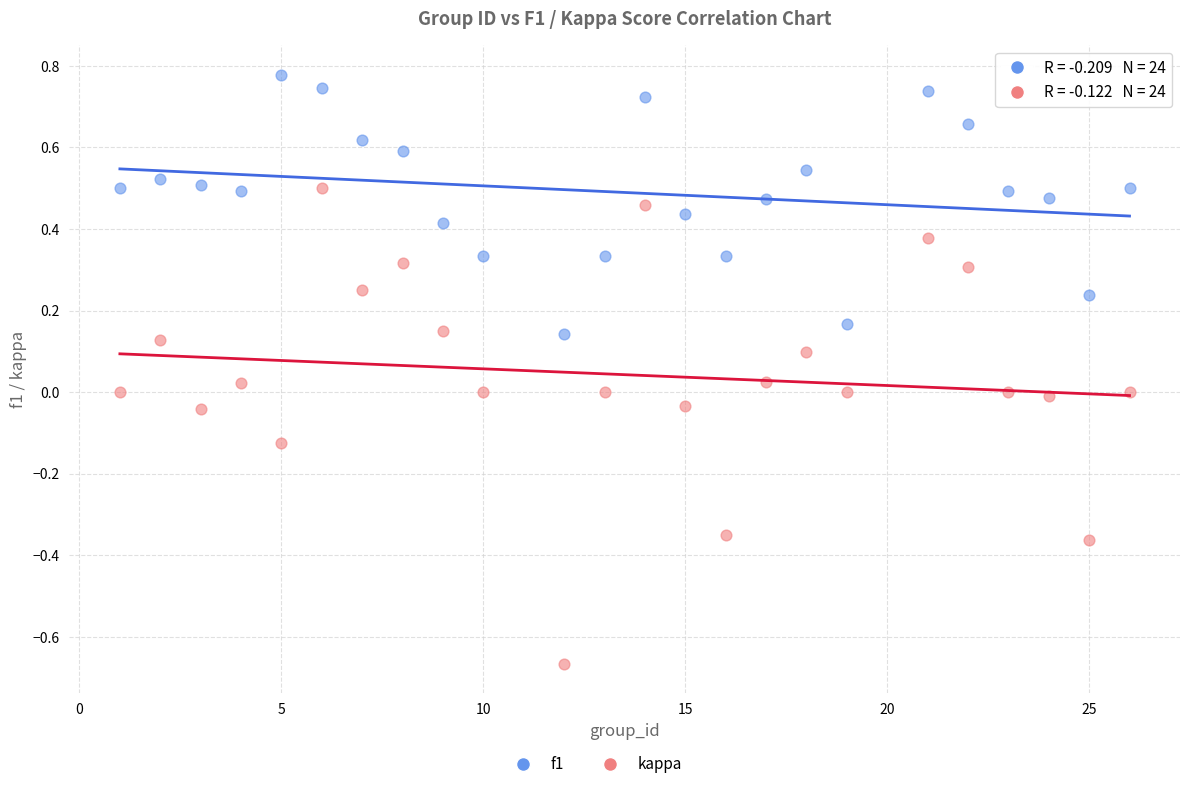

Which series has the widest spread of Y values?

kappa